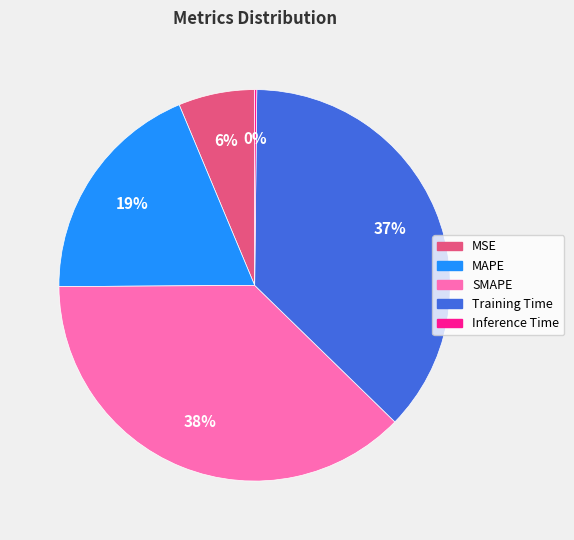

To the nearest percent, what portion does SMAPE represent?

38%